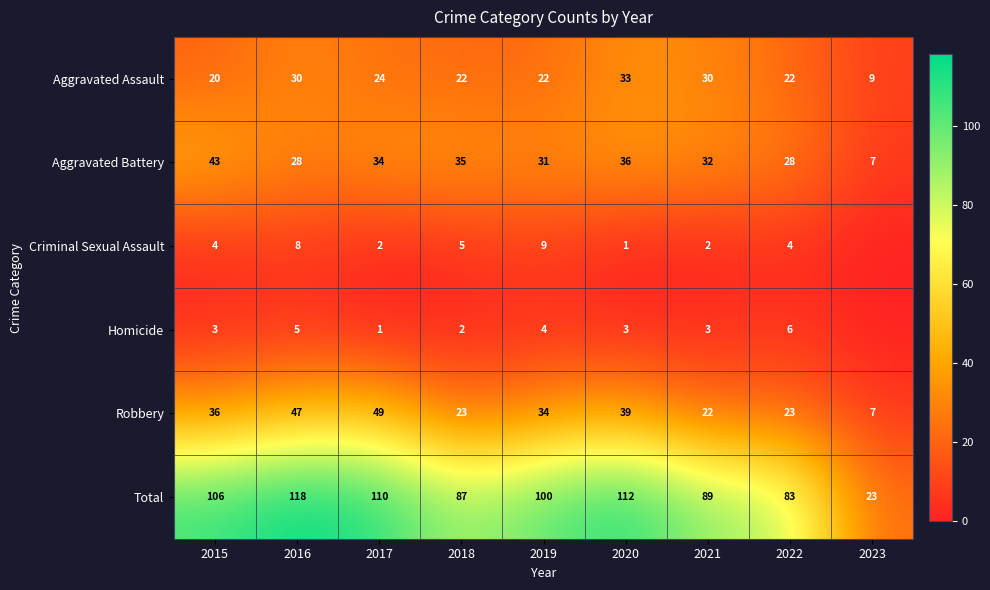

Is the value of Aggravated Battery at 2023 greater than the value of Total at 2019?

No